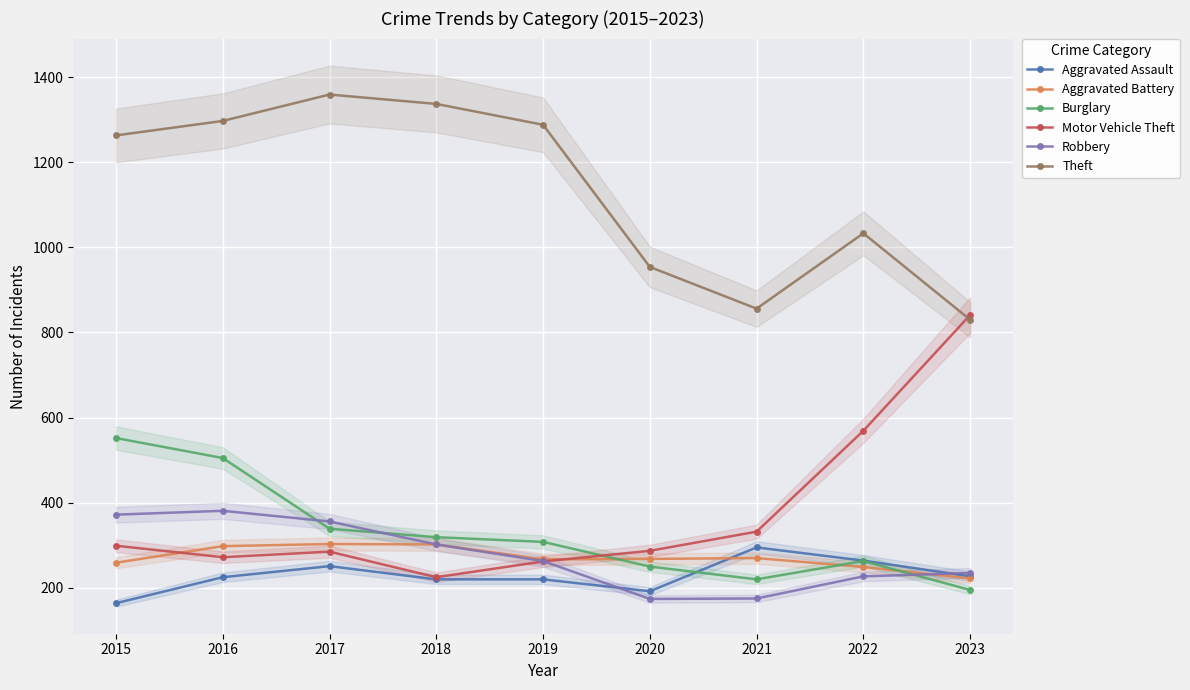

What is the difference between the highest and lowest values at 2023?

646